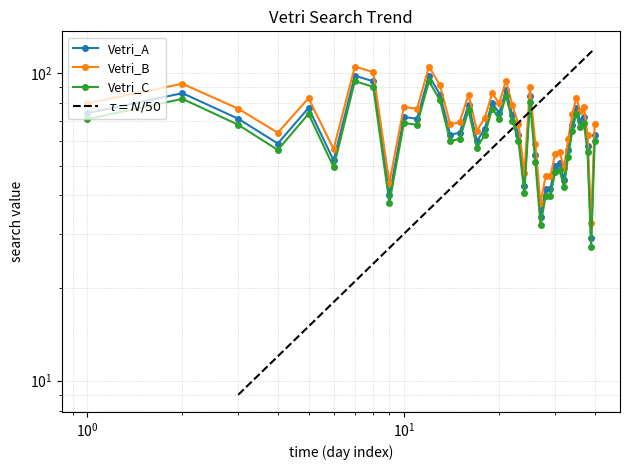

Does the chart display data point markers on the line(s)?

Yes